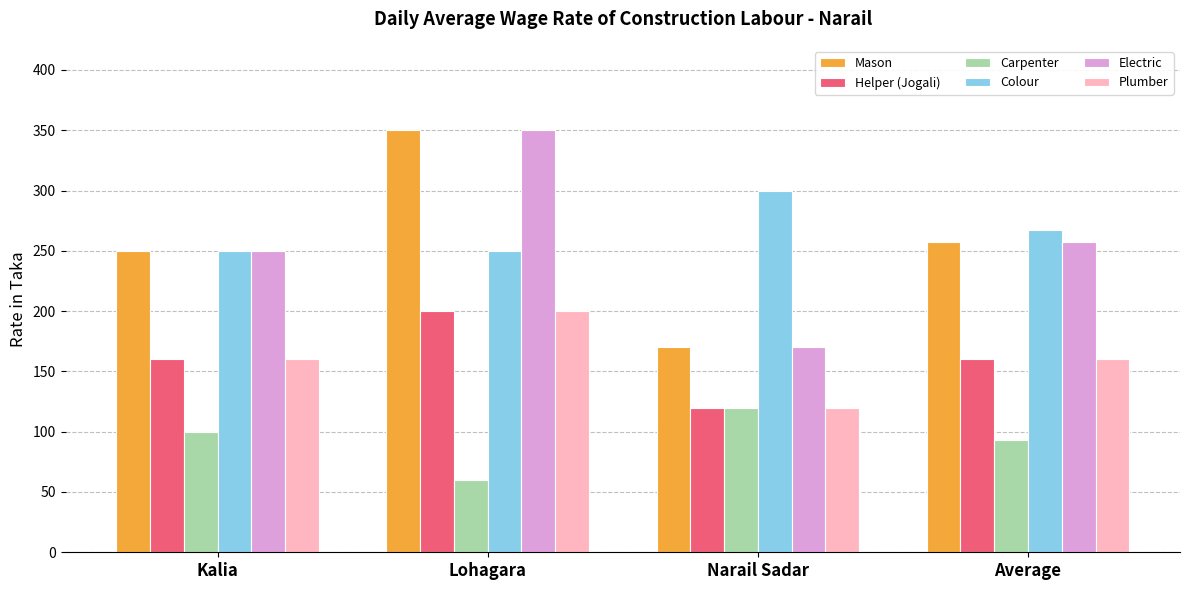

What is the difference between the highest and lowest values at Kalia?

150